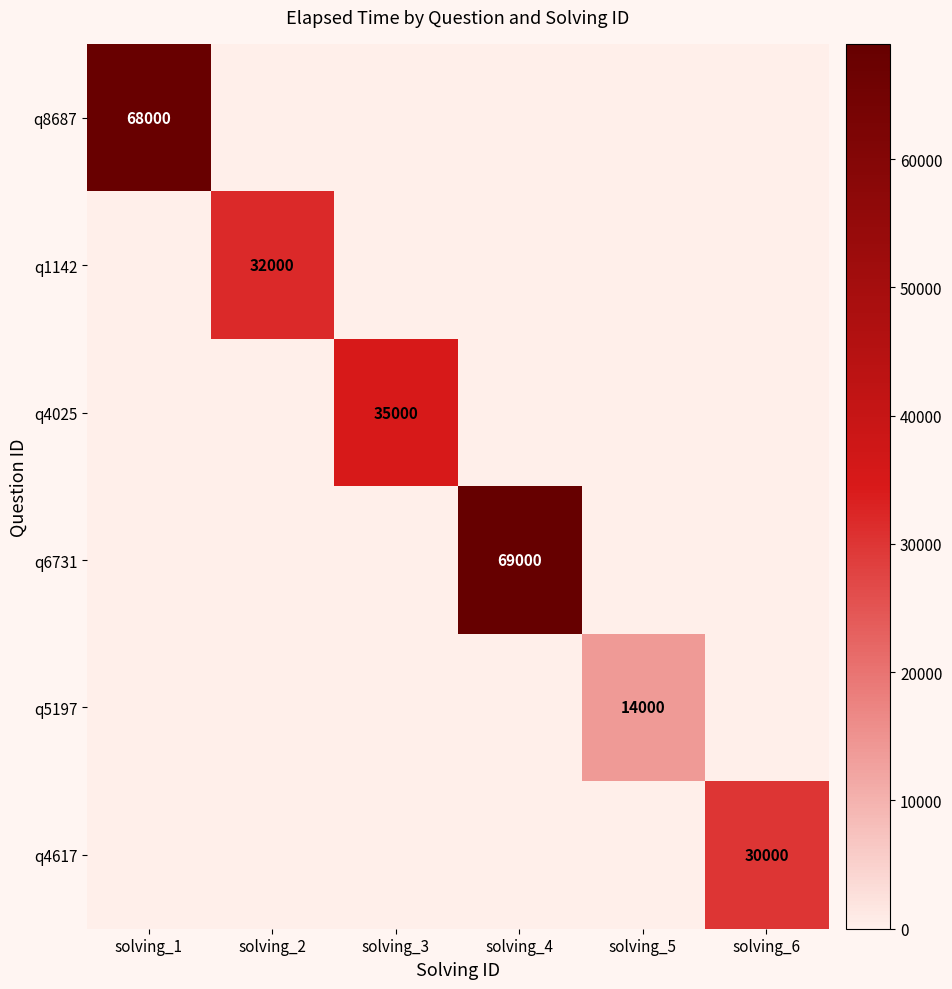

True or false: q4617 has a value of 30000 at solving_6.

True